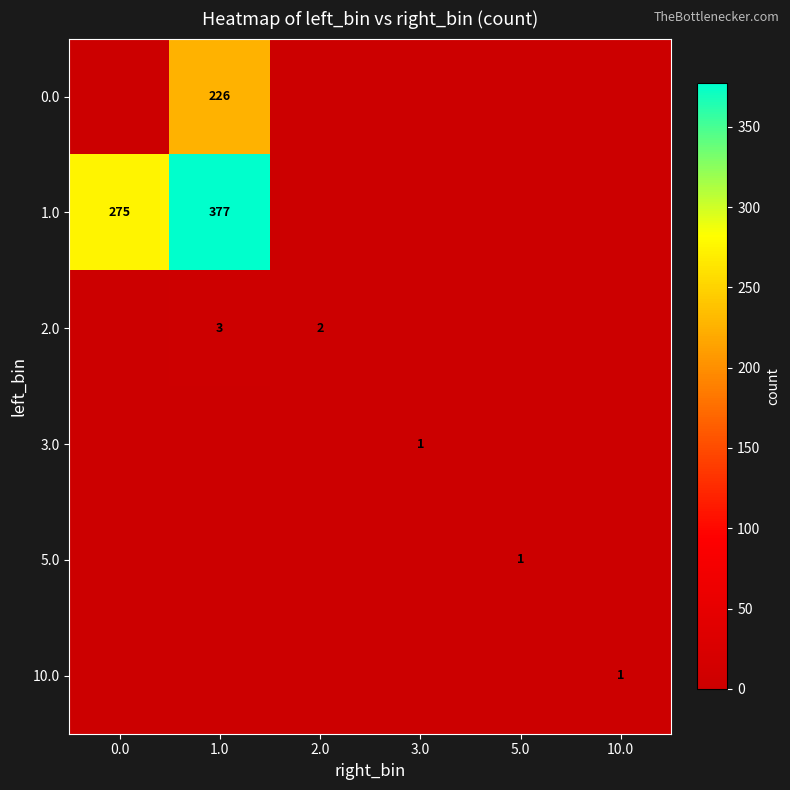

True or false: 10.0 has a value of 1 at 10.0.

True